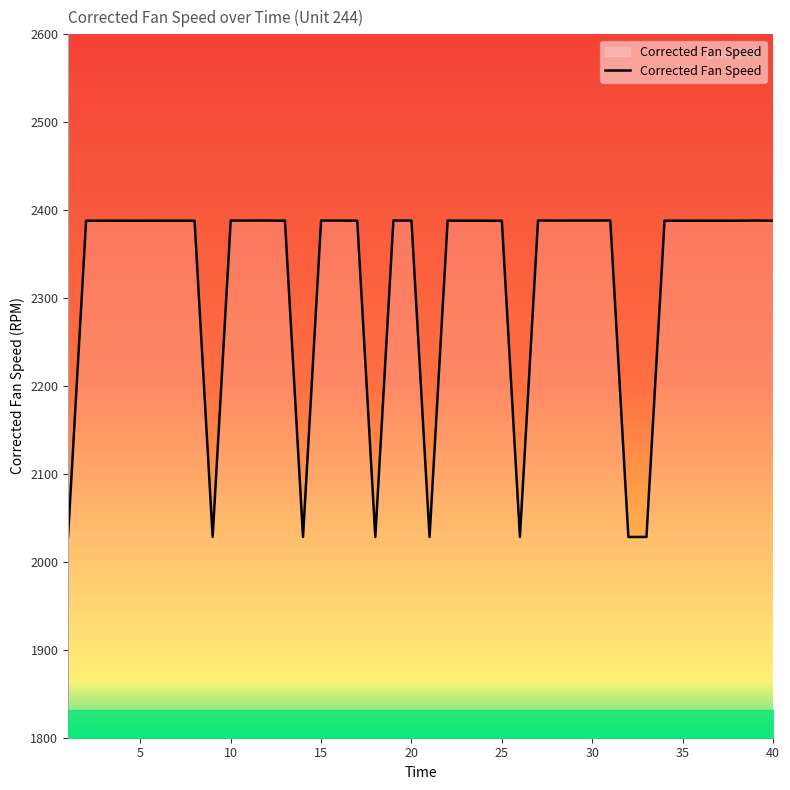

What is the difference between the maximum and minimum values?

360.0